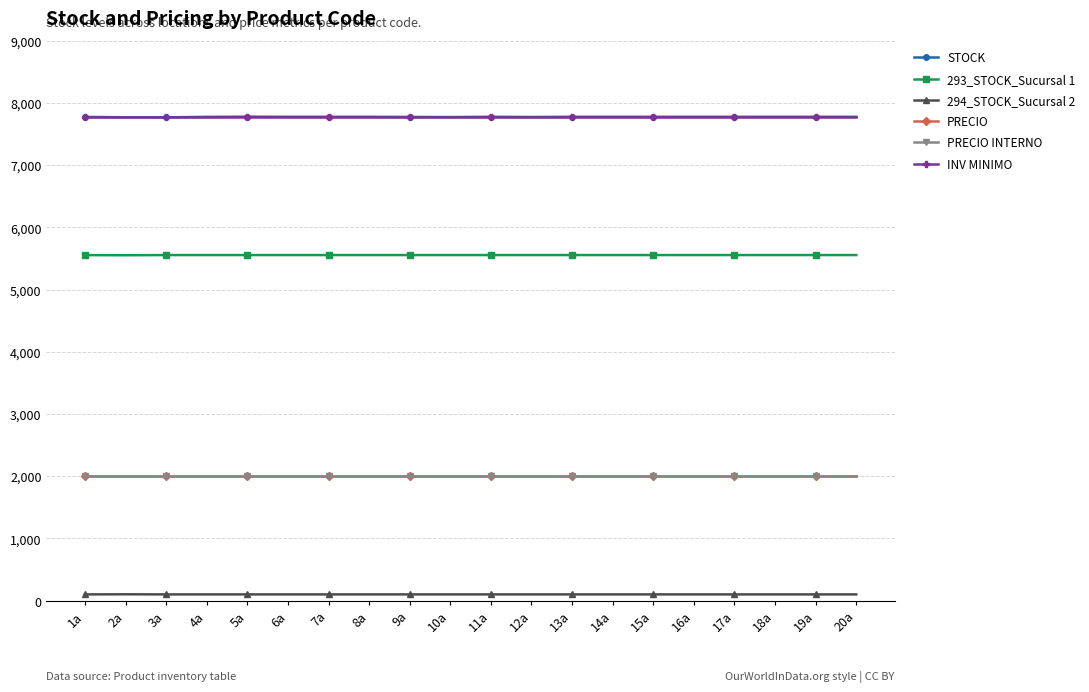

What is the smallest value displayed?

100